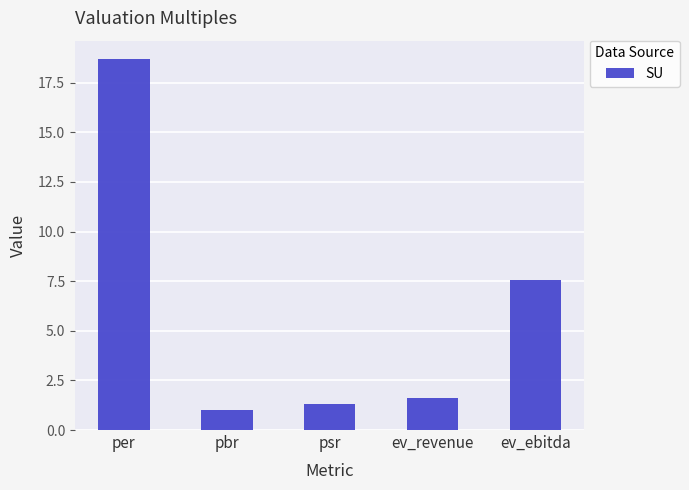

What is the difference between the second highest and second lowest values?

6.2